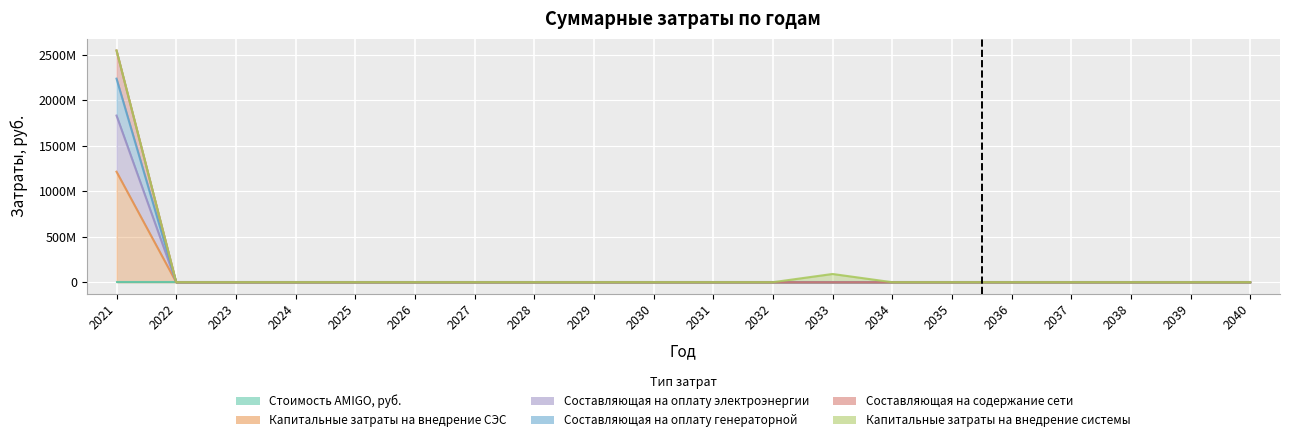

True or false: Составляющая на оплату генераторной has a value of 0.0 at 2028.

True